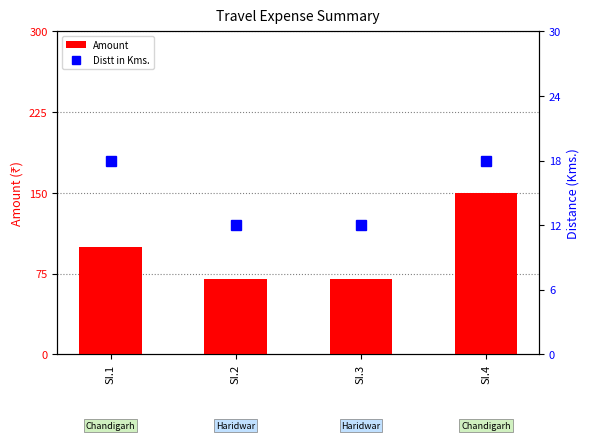

Rank the series by their maximum value, from lowest to highest.

Distt in Kms., Amount